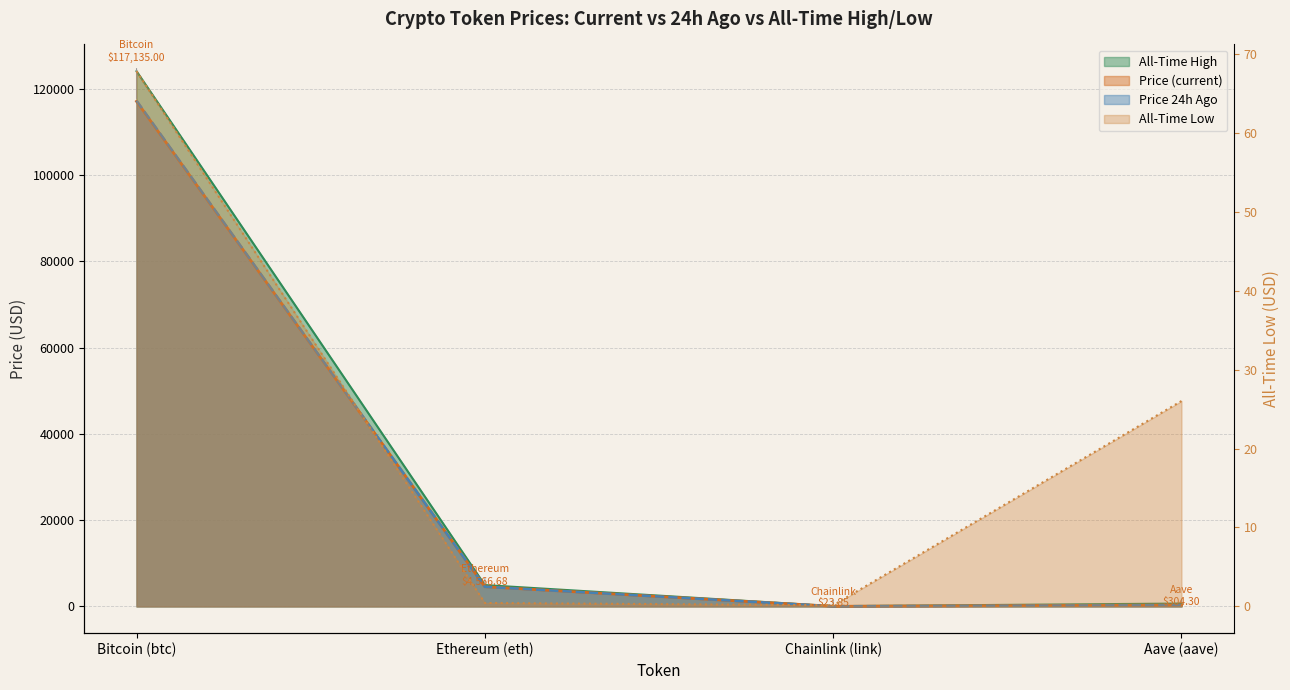

Where do price24hAgo and price first cross each other?

Bitcoin (btc) and Ethereum (eth)